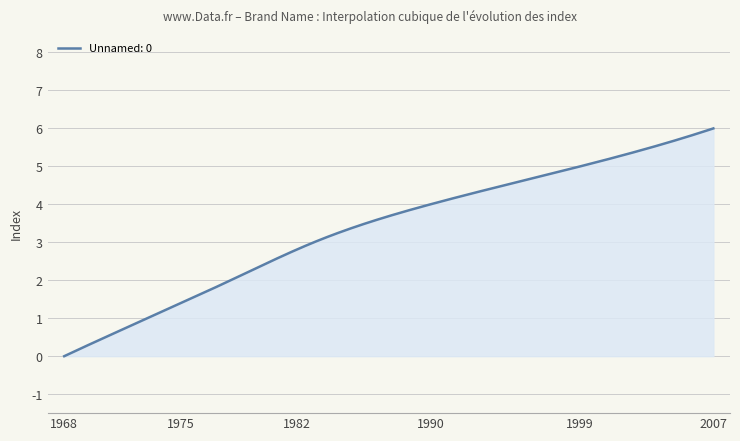

What is the maximum value shown in the chart?

6.0